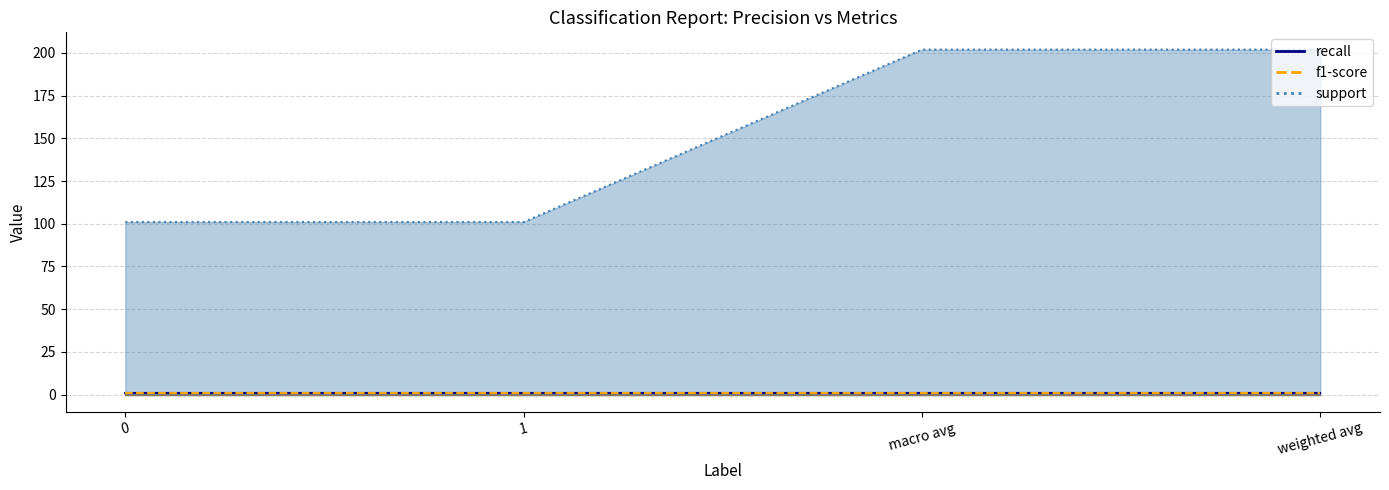

True or false: support and recall cross at least once.

False